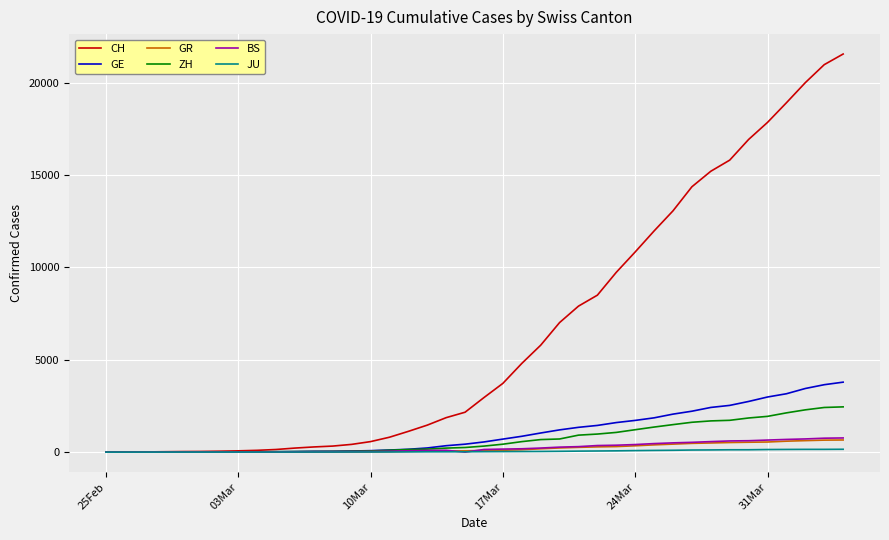

What is the highest value of the GR series?

657